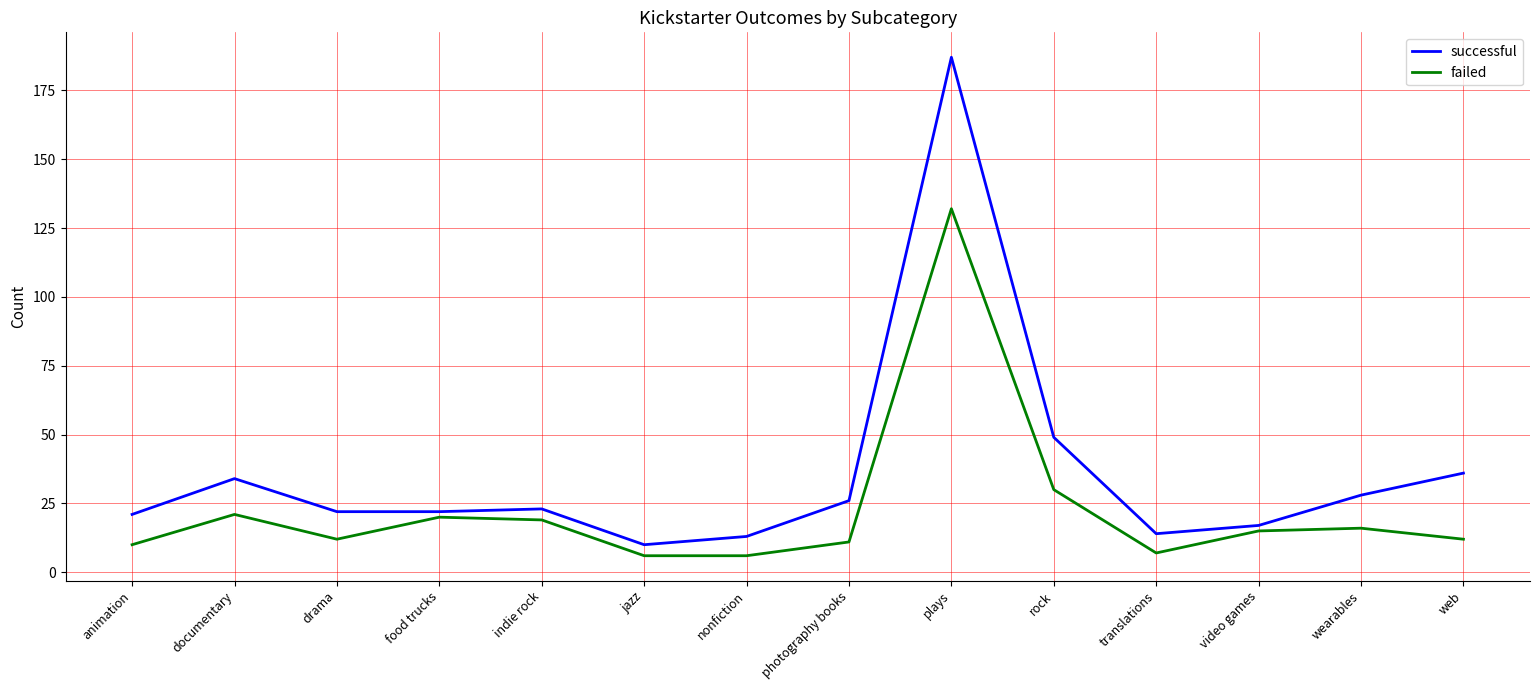

What is the maximum value for failed?

132